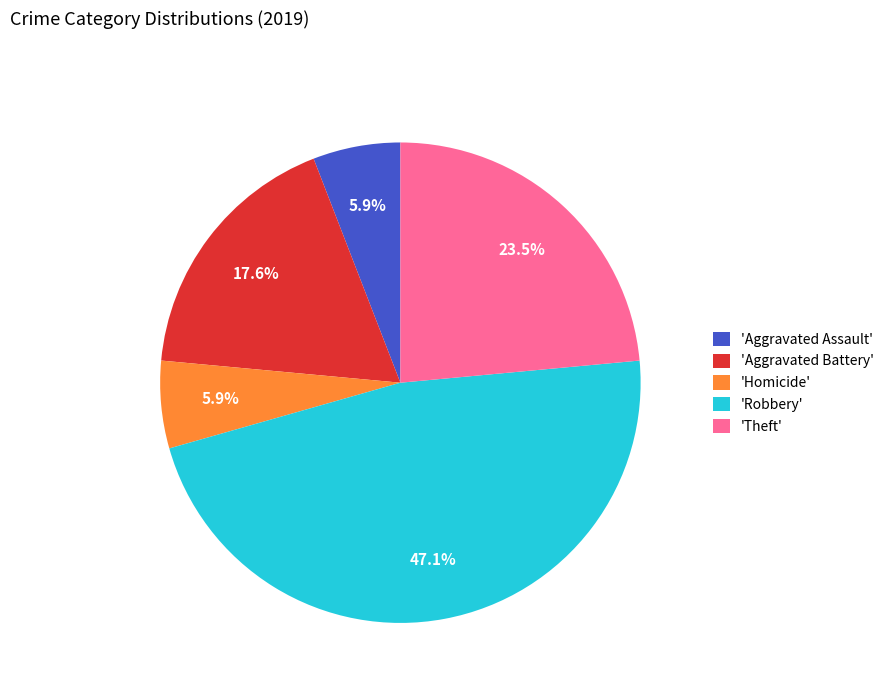

To the nearest percent, what is the average slice percentage?

20%